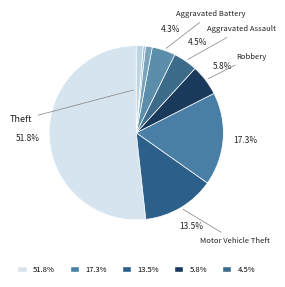

Which slice represents more than half of the pie?

Theft